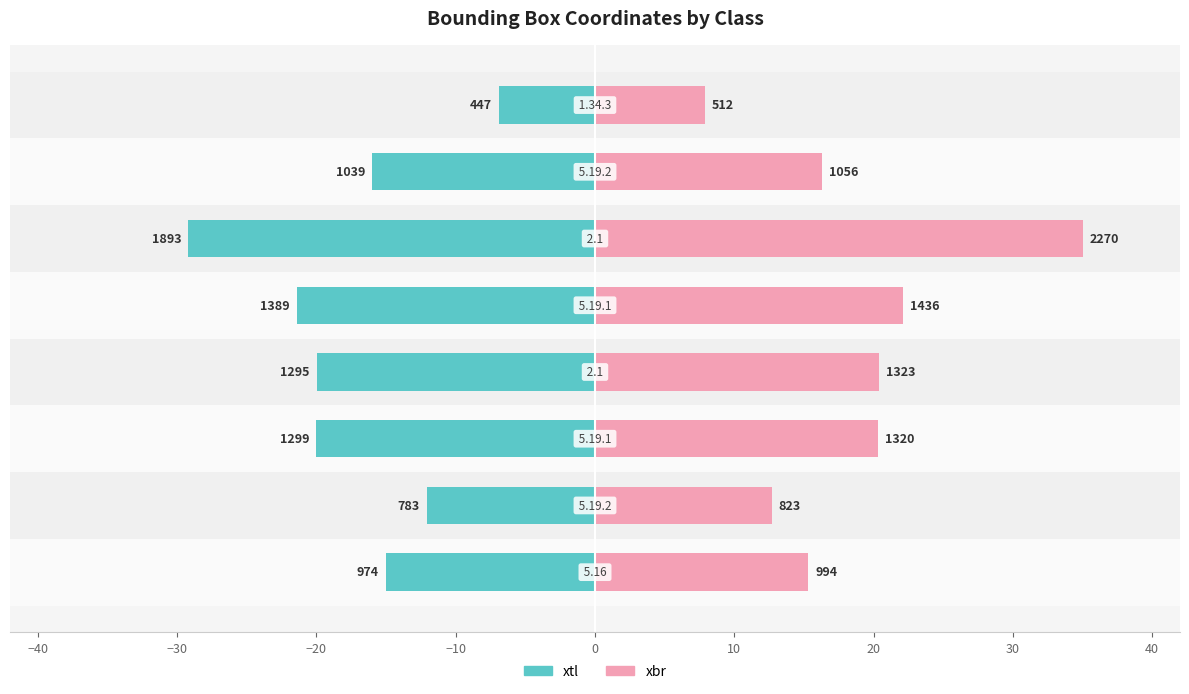

What is the average value of the xbr series?

18.8